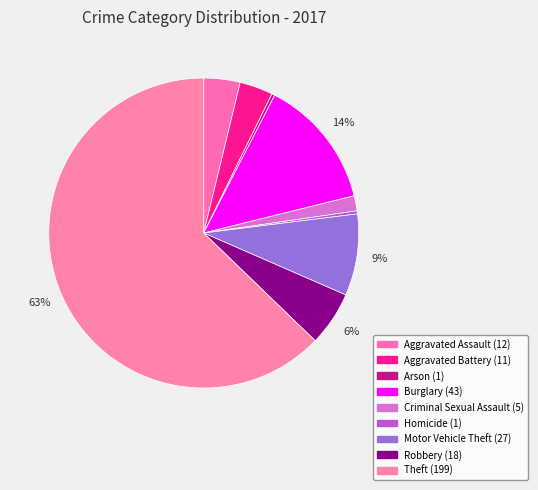

True or false: Aggravated Battery accounts for 3% of the total.

True